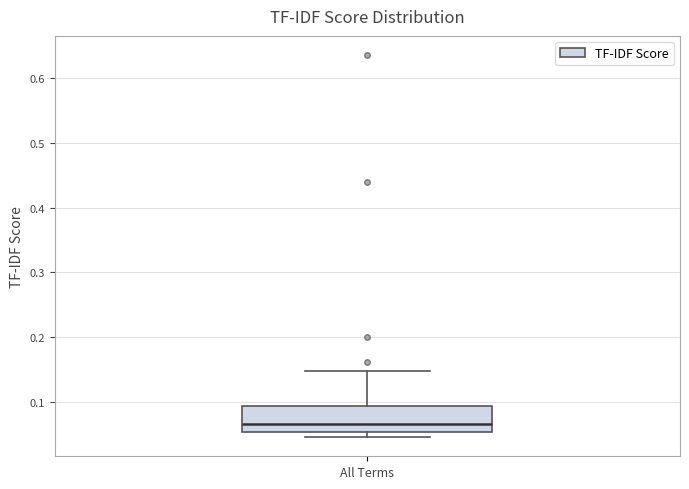

Read this box plot against the y-axis: the position of the median line, the range covered by the box, and the ends of both whiskers. The values are not printed on the chart, so give them approximately, as read against the axis.

median 0.07, box 0.05 to 0.09, whiskers 0.05 (just below the box's lower edge) to 0.15